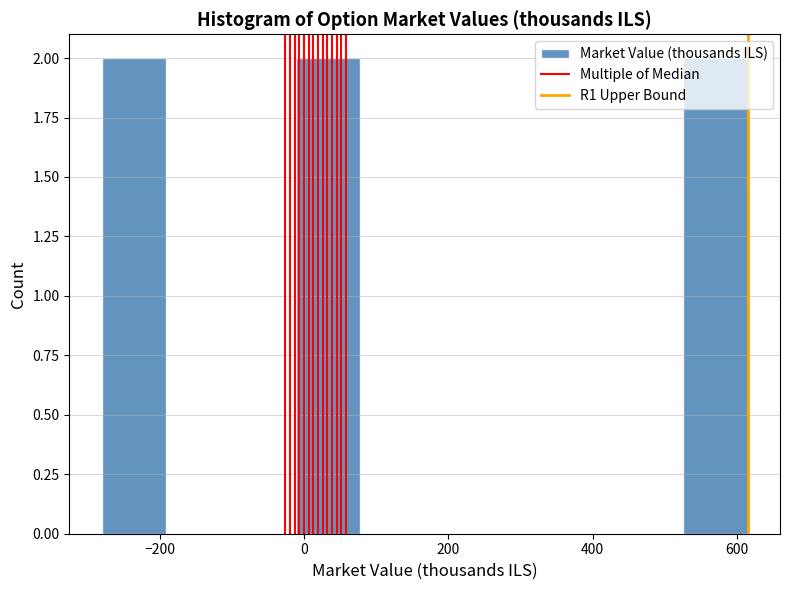

How tall is the bar that spans -20 to 80 on the x-axis? Neither the bar edges nor the heights are printed on the chart, so give them approximately, as read against the axes.

2